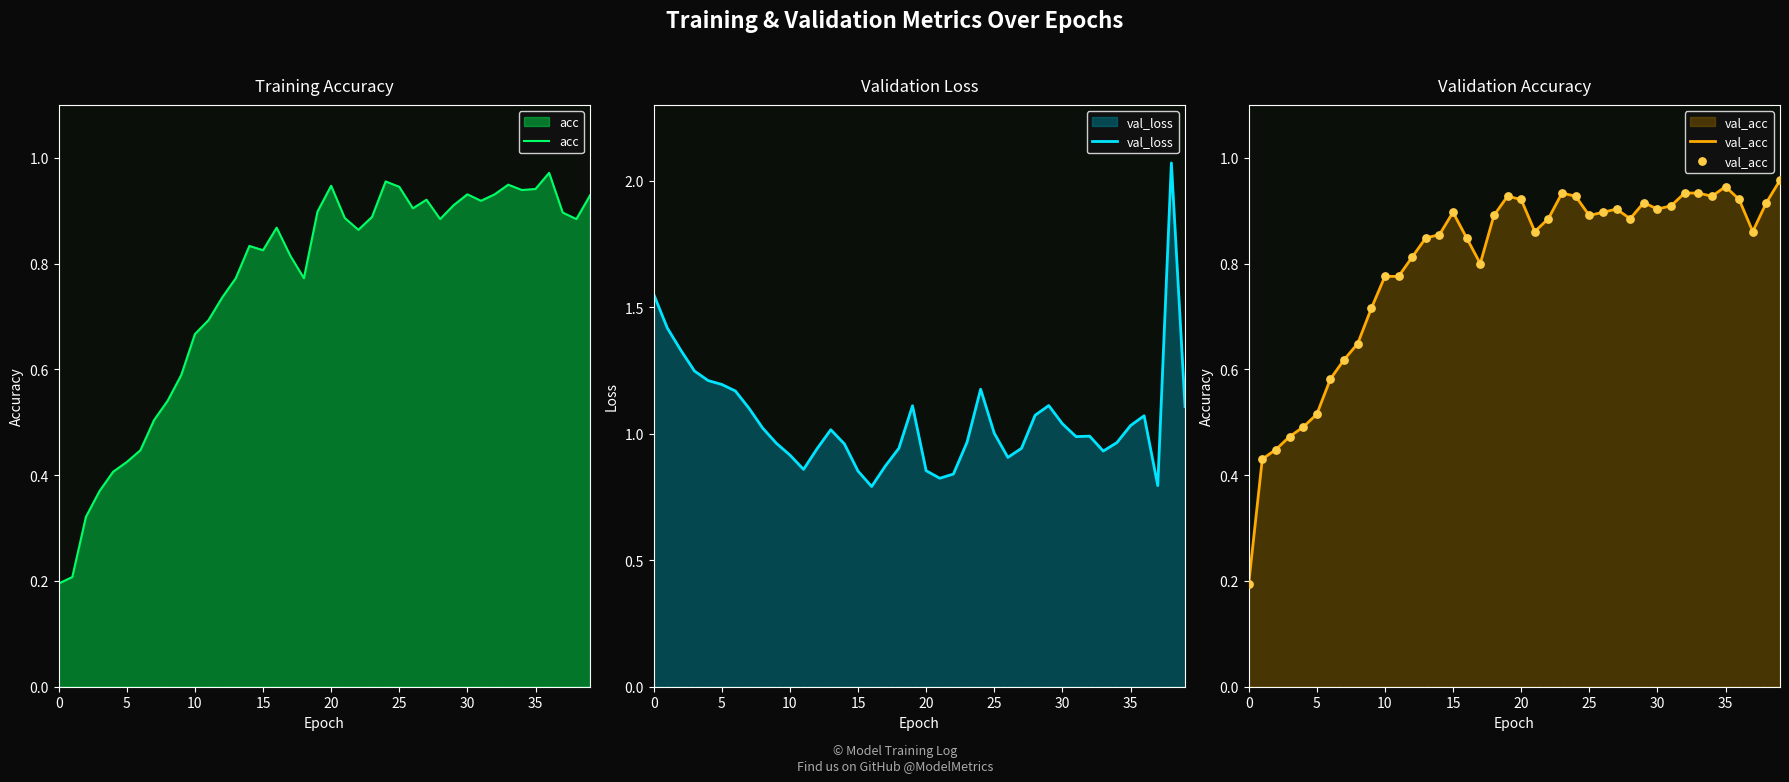

What is the total value across all series at 39?

3.0